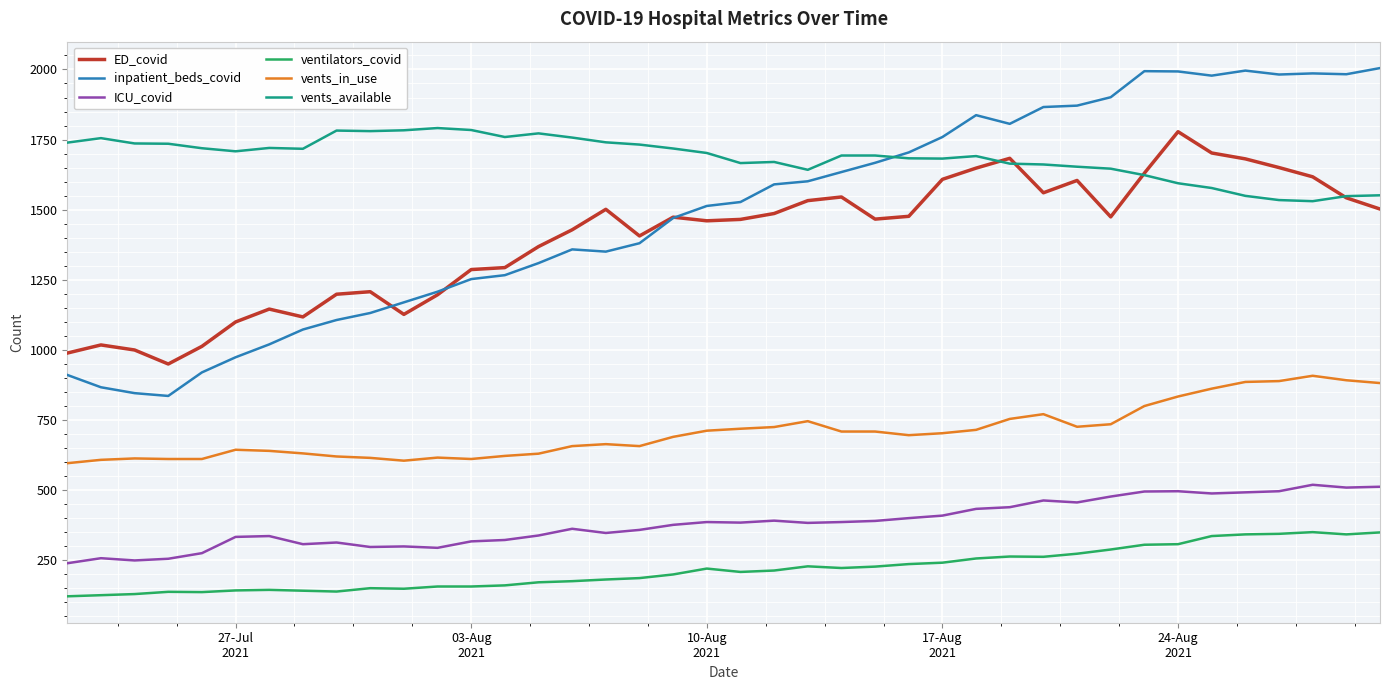

Which series has the largest range (max minus min)?

inpatient_beds_covid